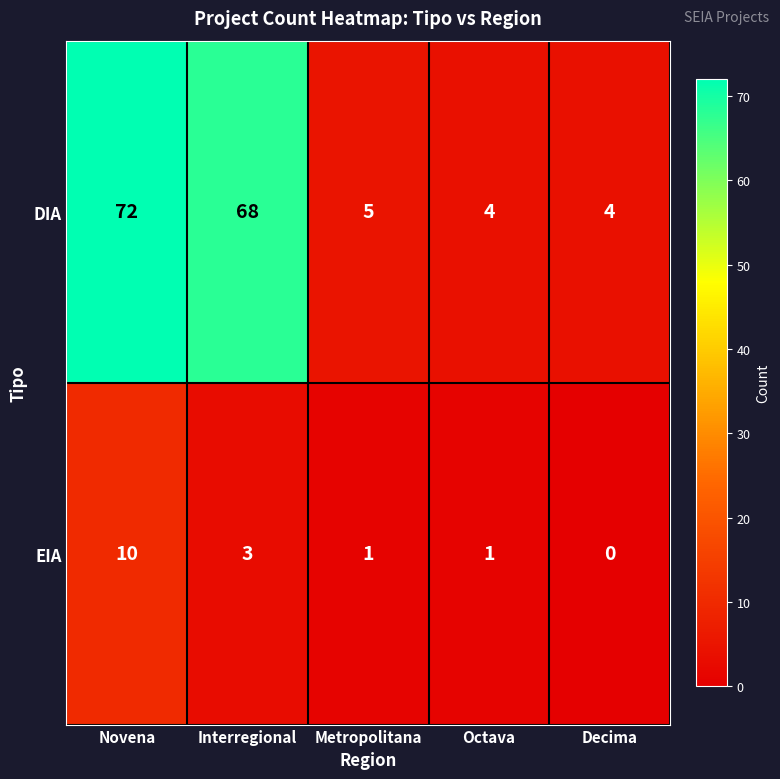

How many positive values does the EIA series have?

4